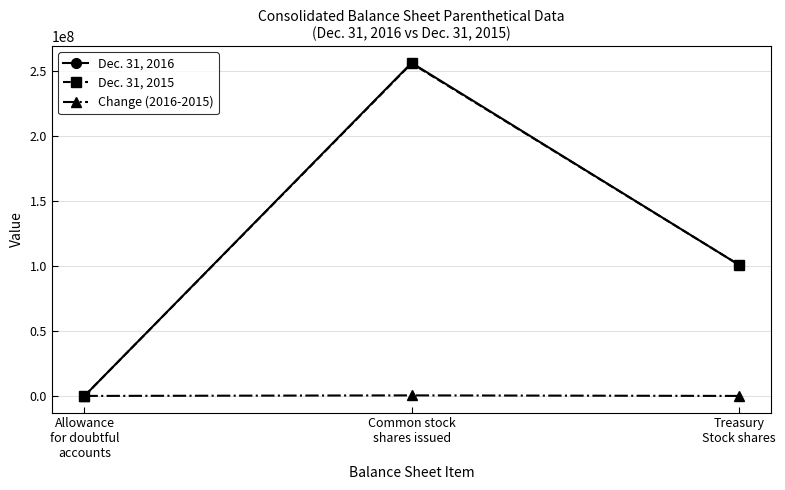

What position from the right is Common stock
shares issued?

2